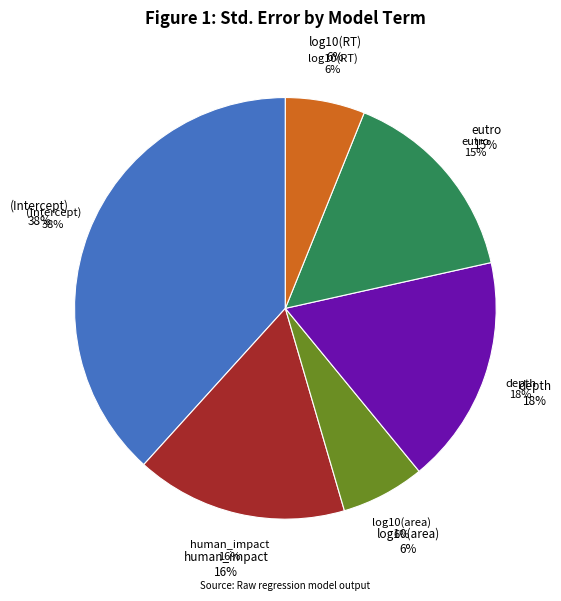

What is the total percentage of log10(area) and (Intercept)?

44.7%